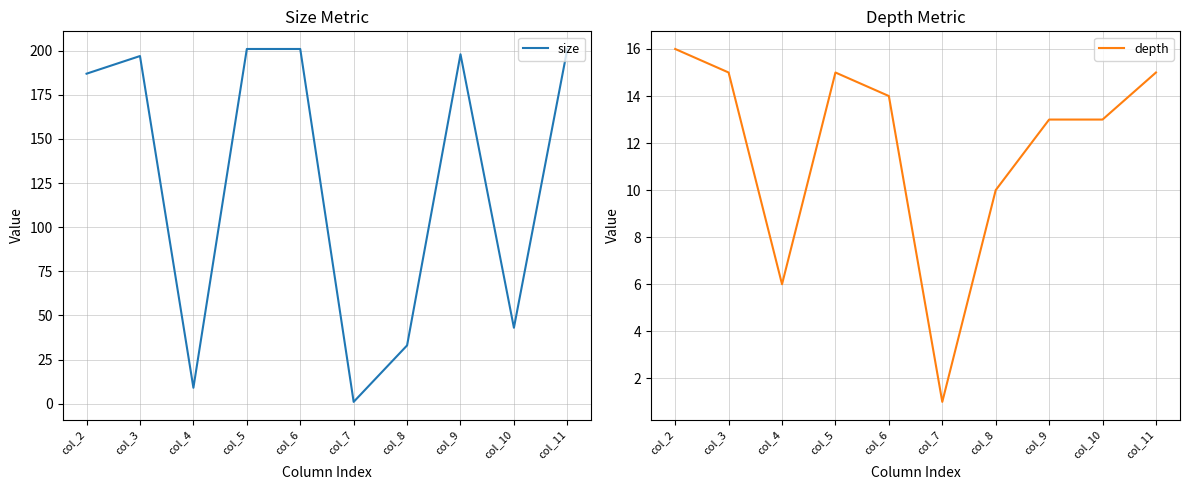

Is the value of depth at col_4 greater than the value of size at col_3?

No